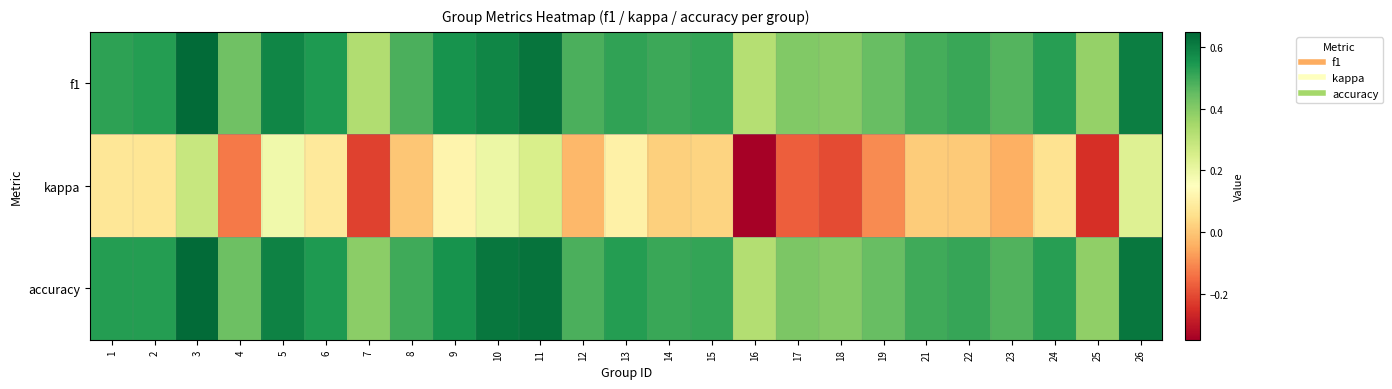

What is the total value across all series at 21?

1.0